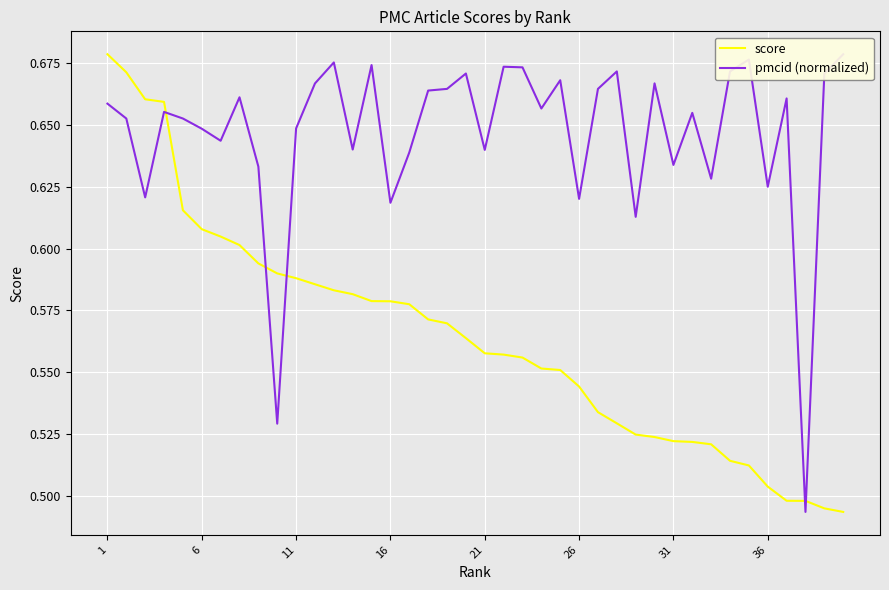

Which series has the largest total across all categories?

pmcid (normalized)